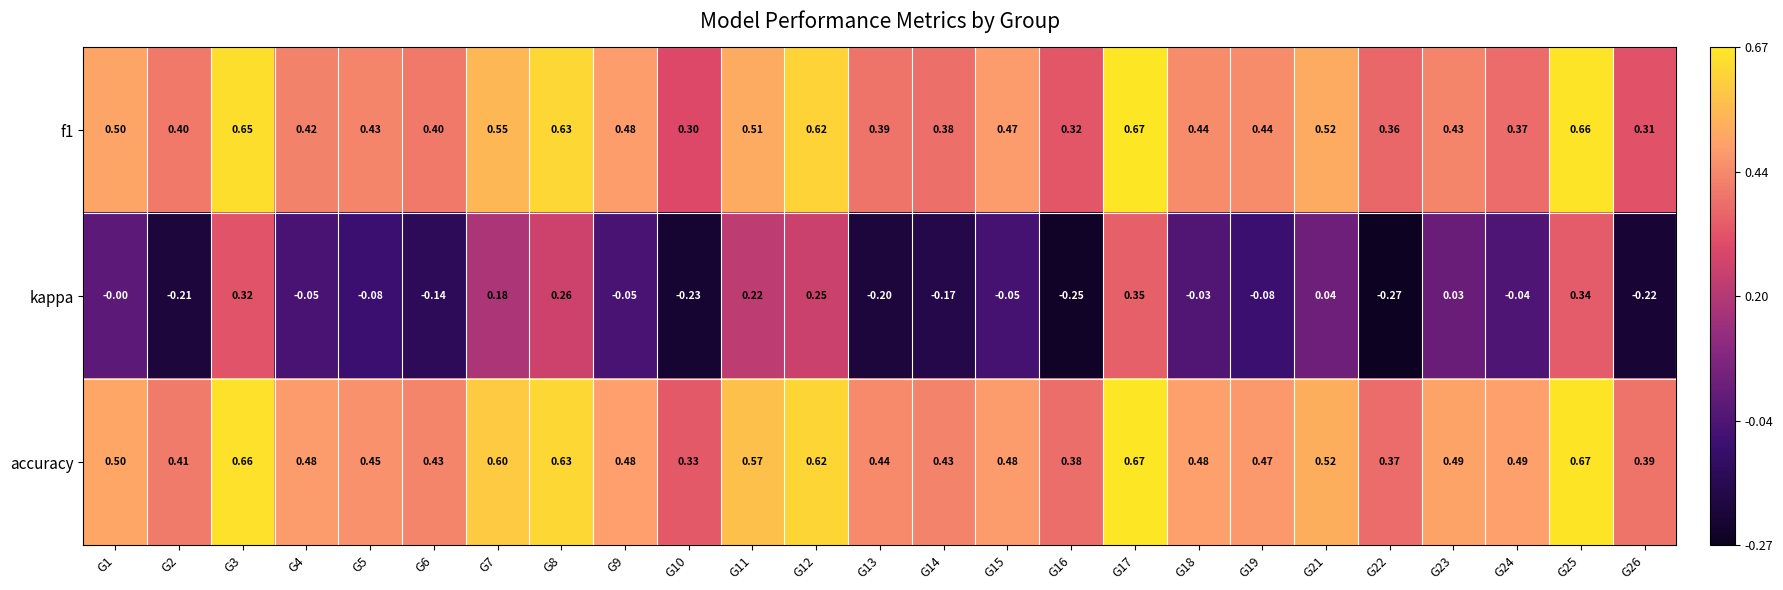

Which series has the largest total across all categories?

accuracy